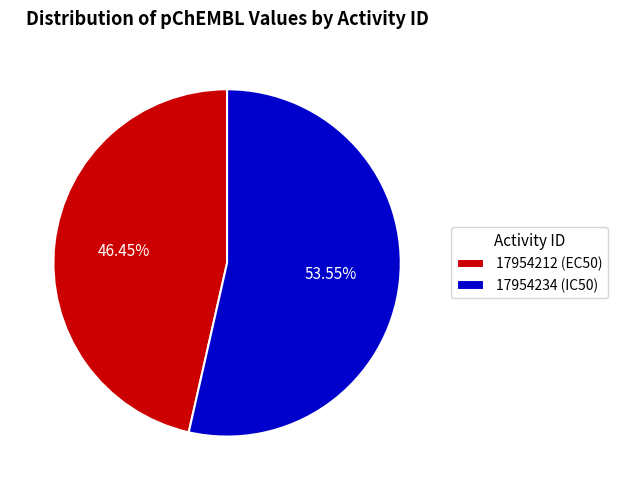

To the nearest percent, what is the combined percentage of 17954234 (IC50) and 17954212 (EC50)?

100%